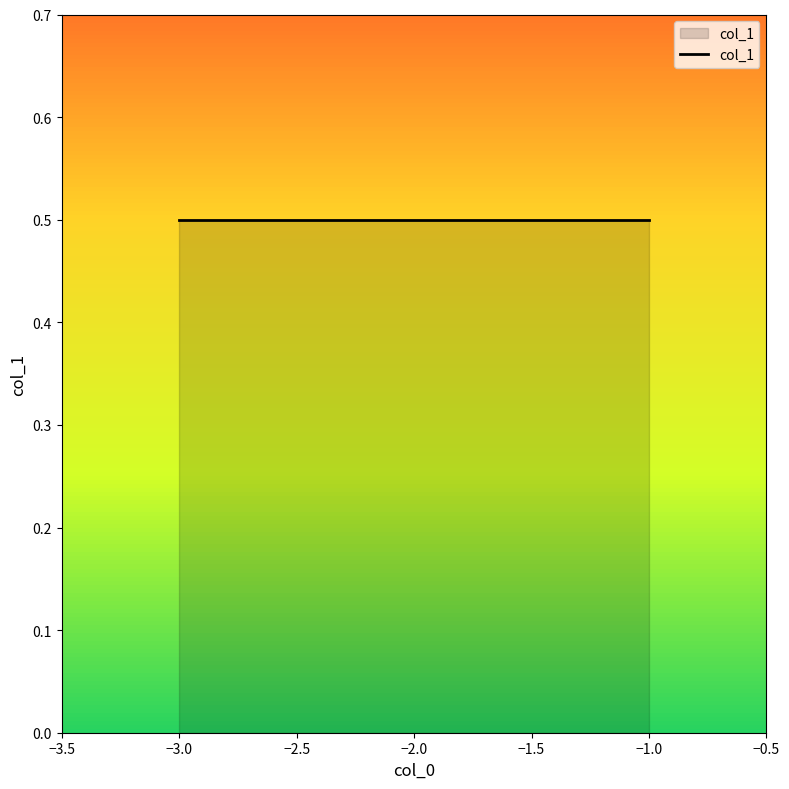

True or false: the data shows 2 at -1.

False